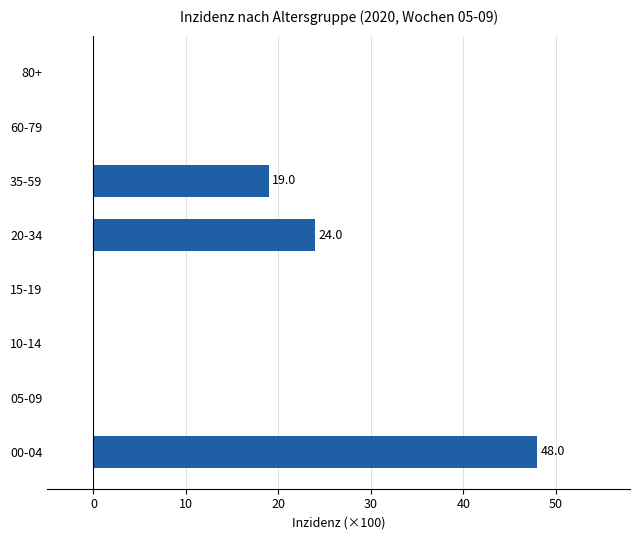

The chart shows a value of 0 at 15-19. True or false?

True